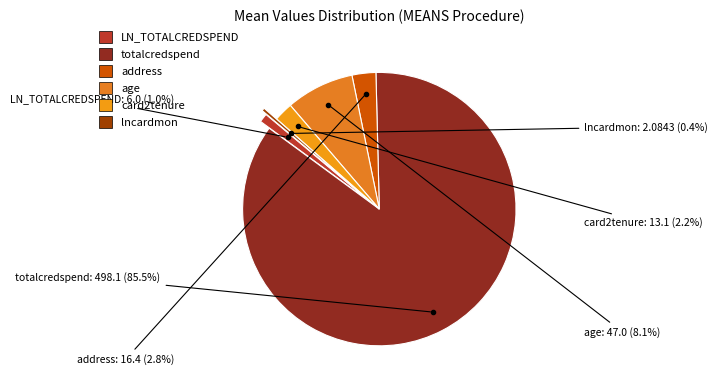

How many slices are in this pie chart?

6